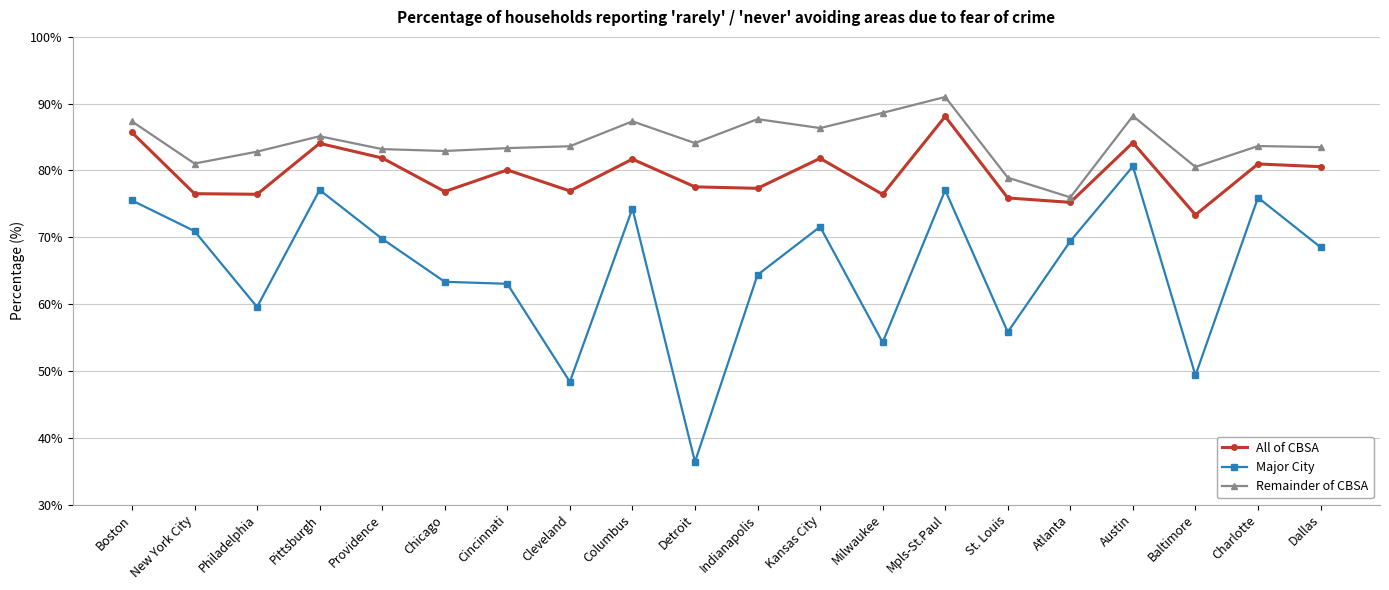

Rank the series at Cincinnati from highest to lowest value.

Remainder of CBSA, All of CBSA, Major City